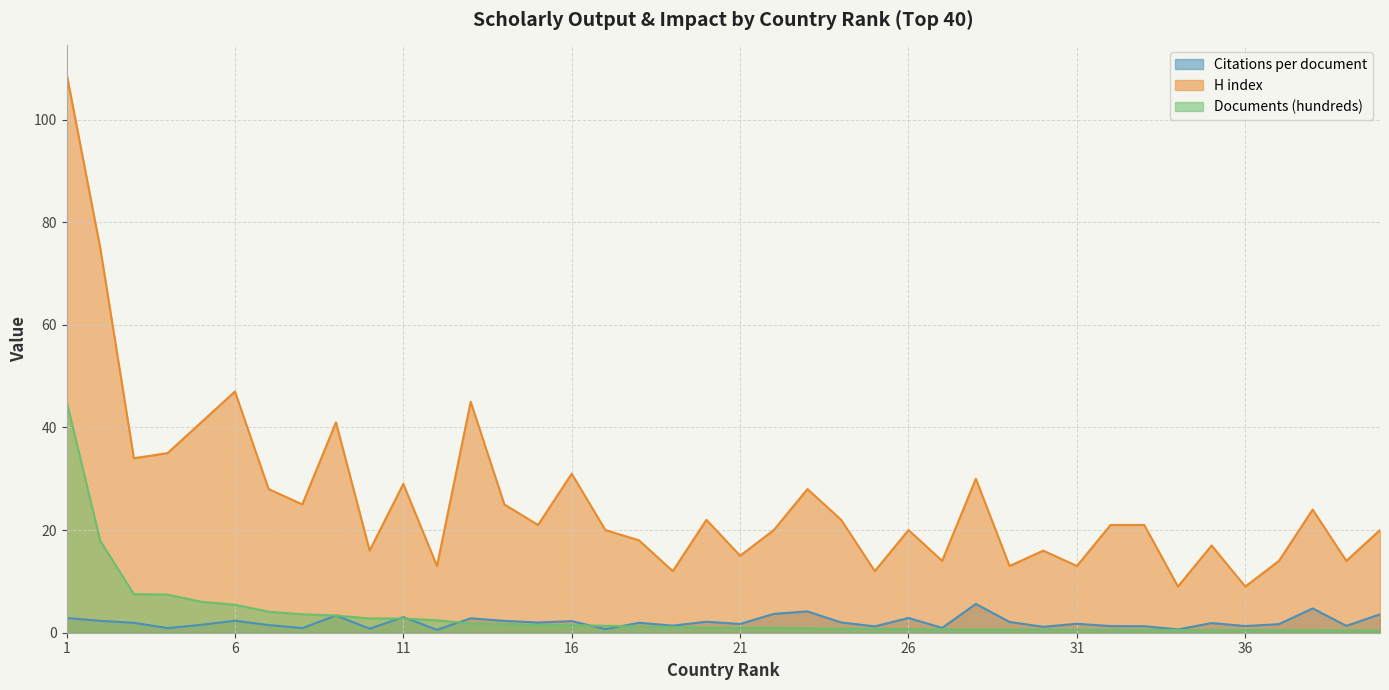

How many lines are shown in the chart?

3